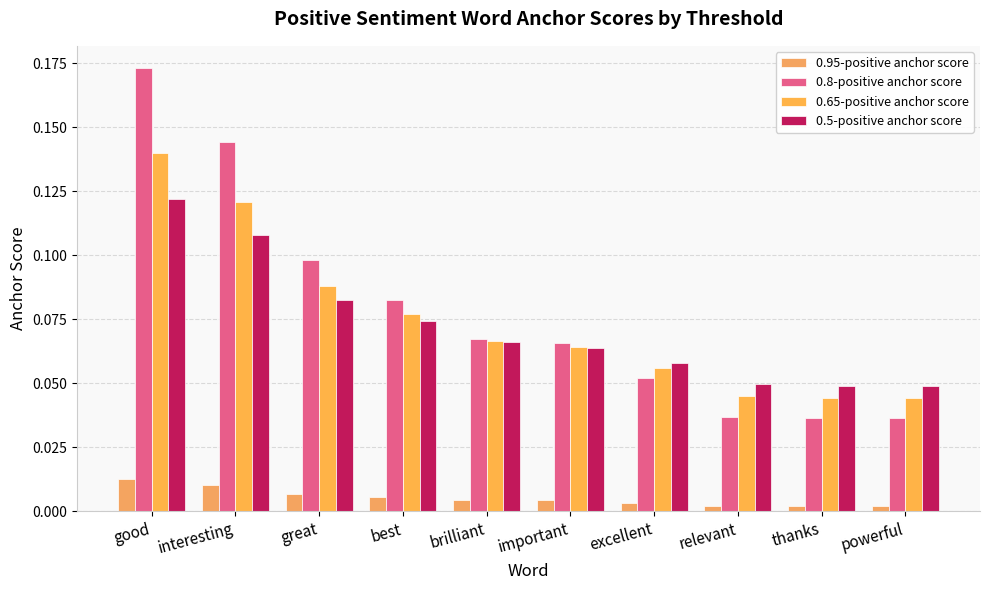

How many distinct data groups are displayed?

4